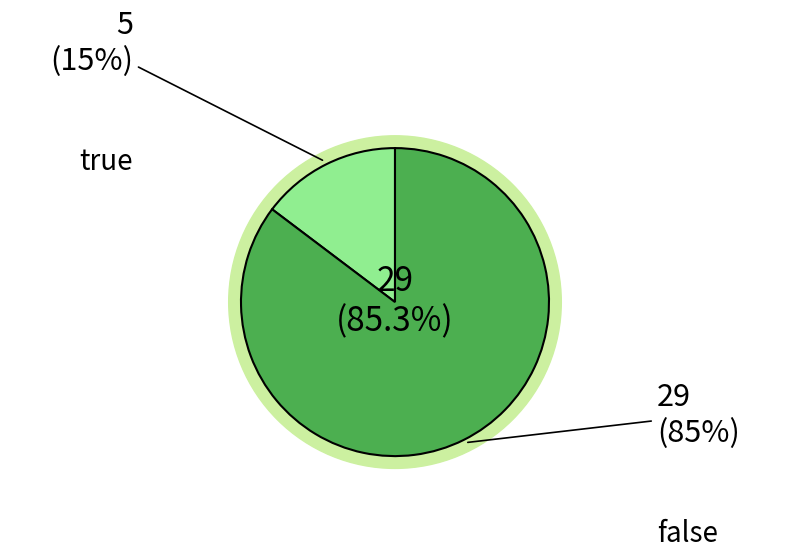

Which category has the biggest portion of the pie?

false